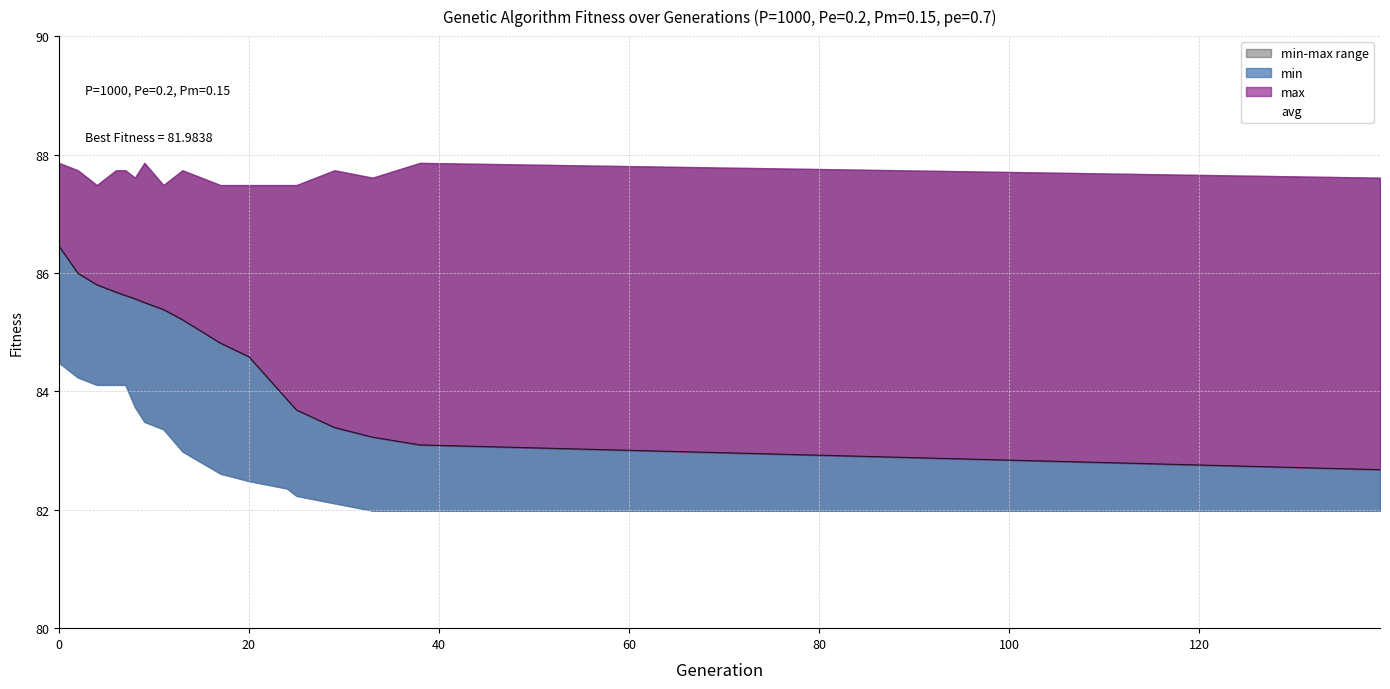

At how many categories does at least one series exceed 87?

17